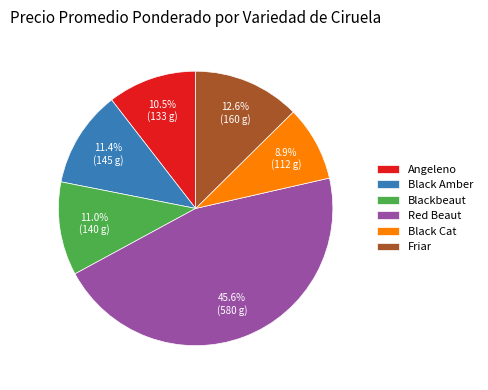

Is Angeleno the majority of the pie?

No